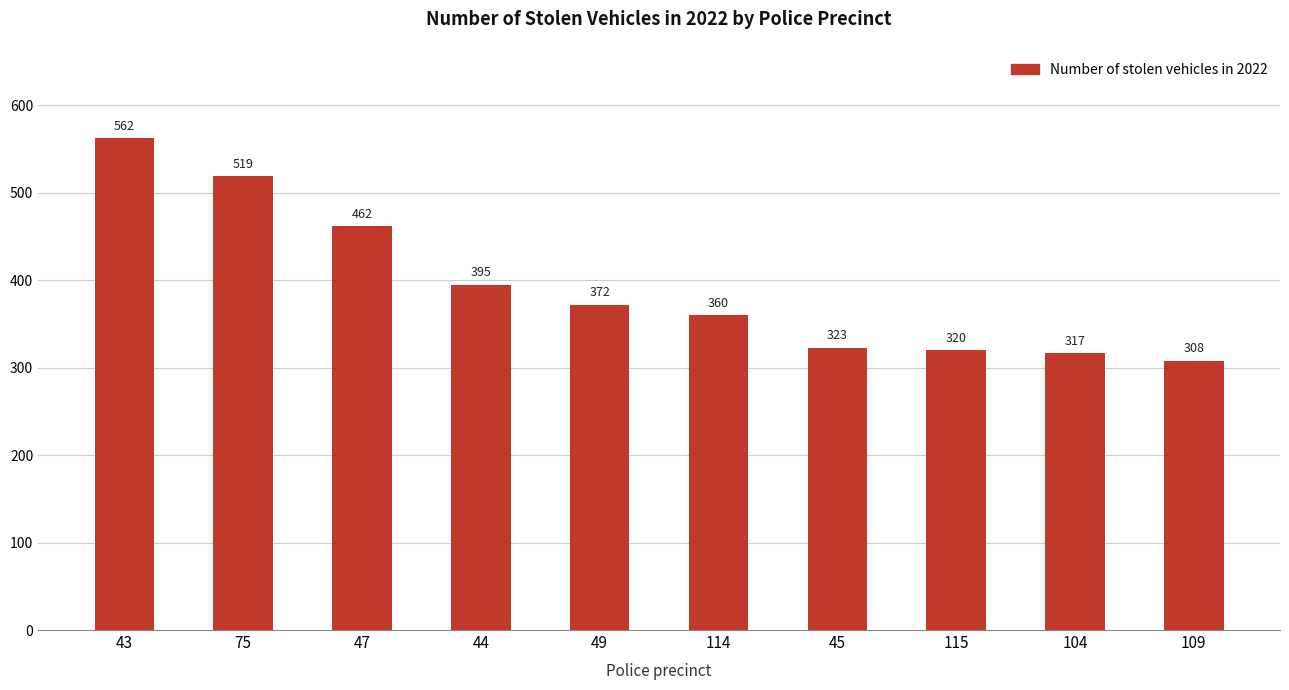

The value at 47 is 462. True or false?

True